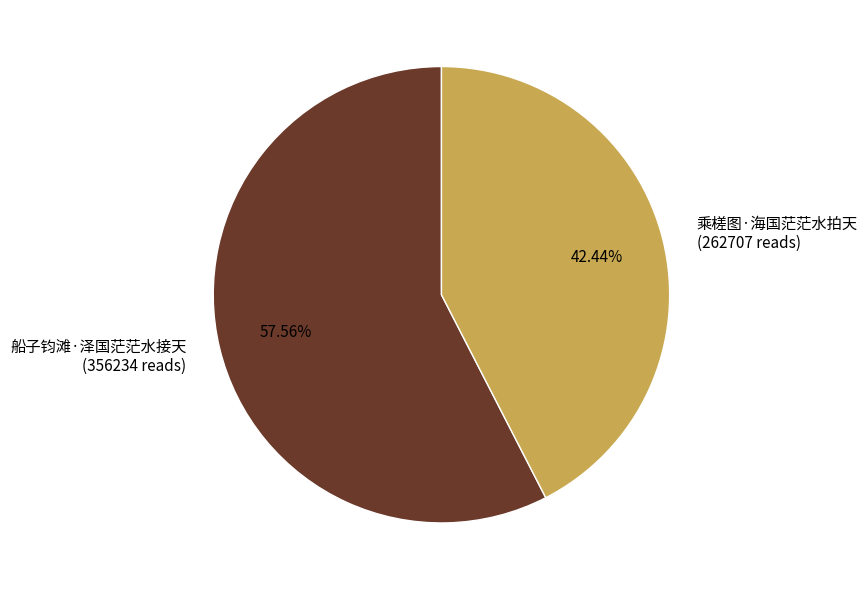

Is there a majority slice in this chart?

Yes